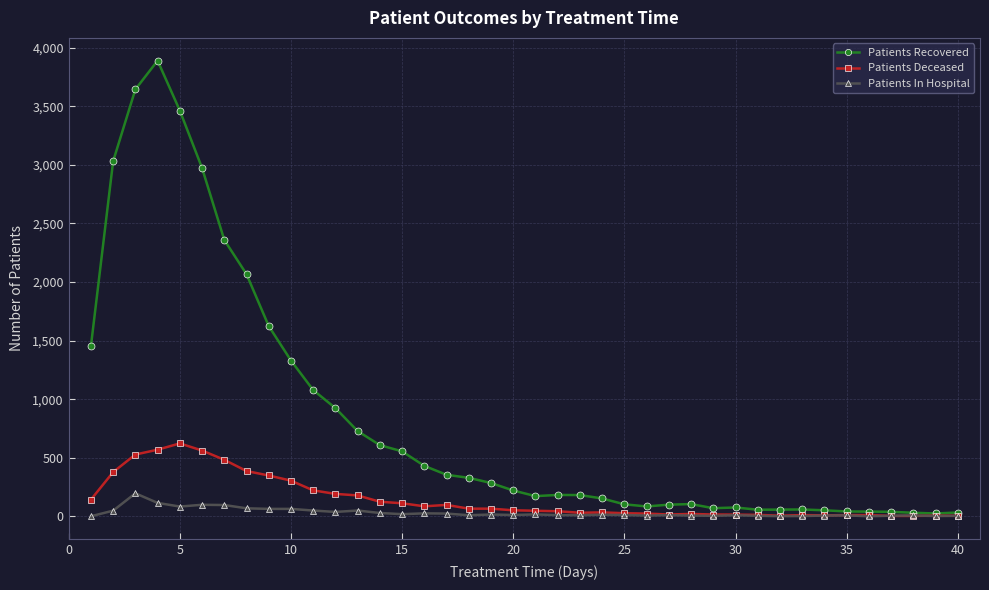

How many categories are shown in the chart?

40